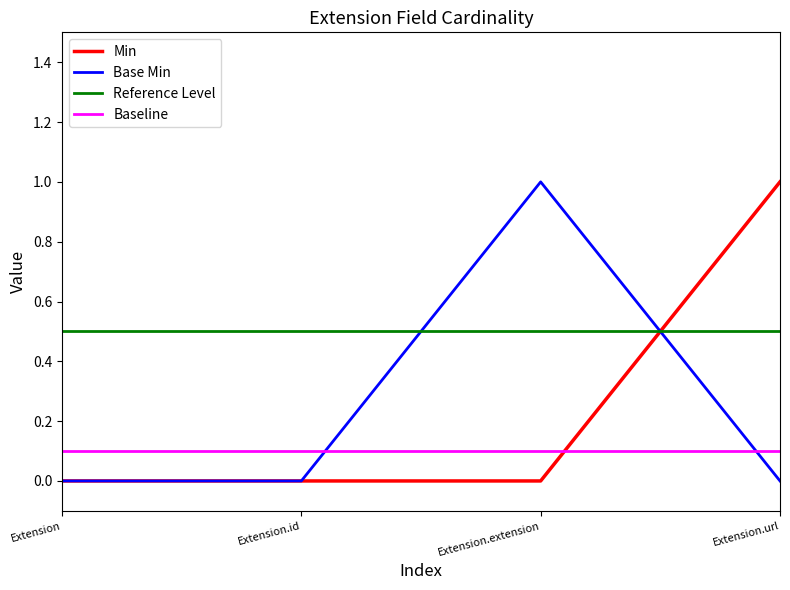

The Min series shows 0.0 at Extension.extension. True or false?

True